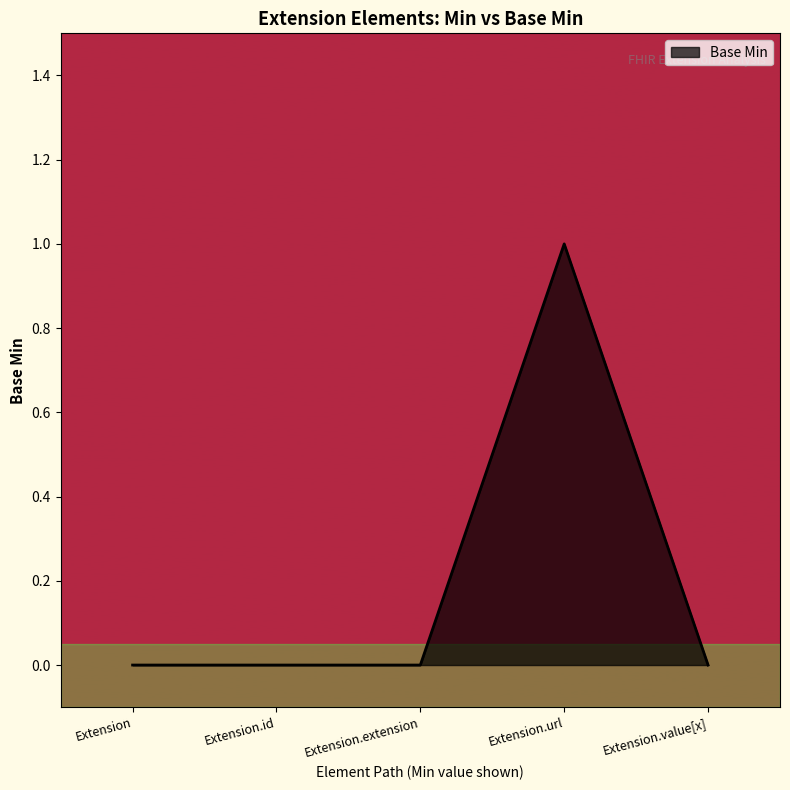

How many distinct data groups are displayed?

1